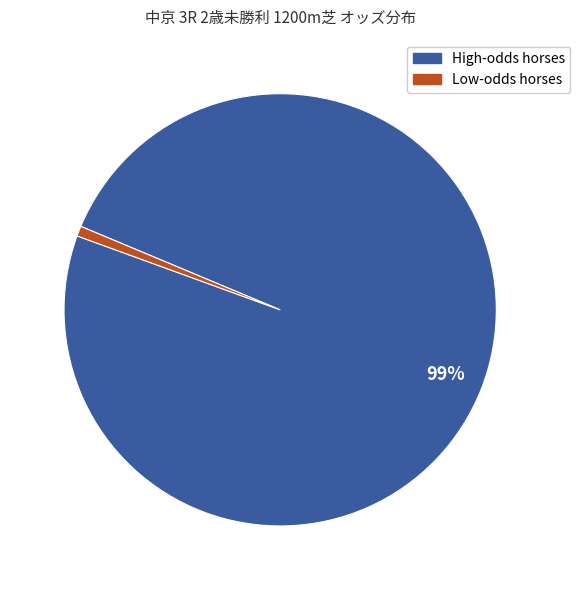

To the nearest percent, what is the average slice percentage?

50%